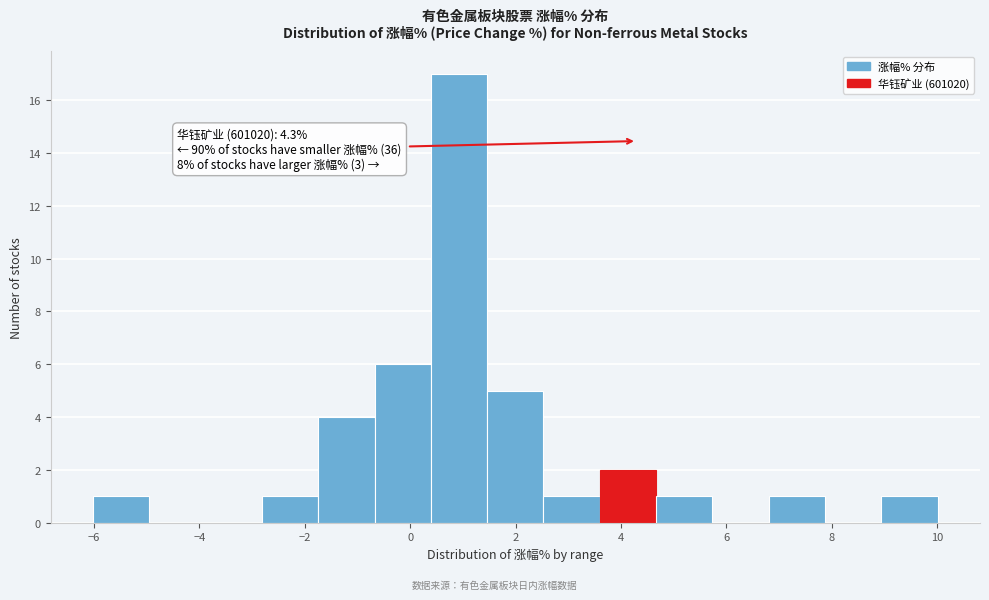

Which range on the x-axis has the tallest bar?

0.4 to 1.4